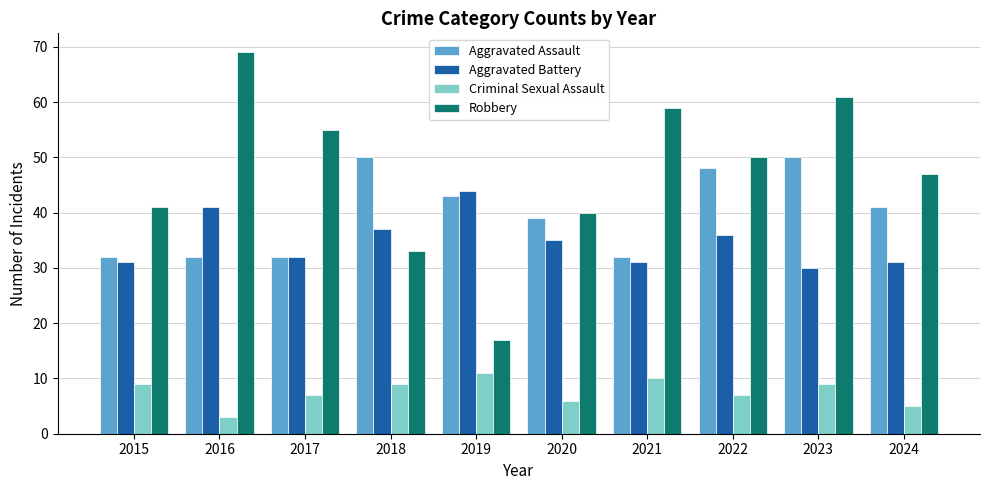

What is the average value of the Aggravated Battery series?

35